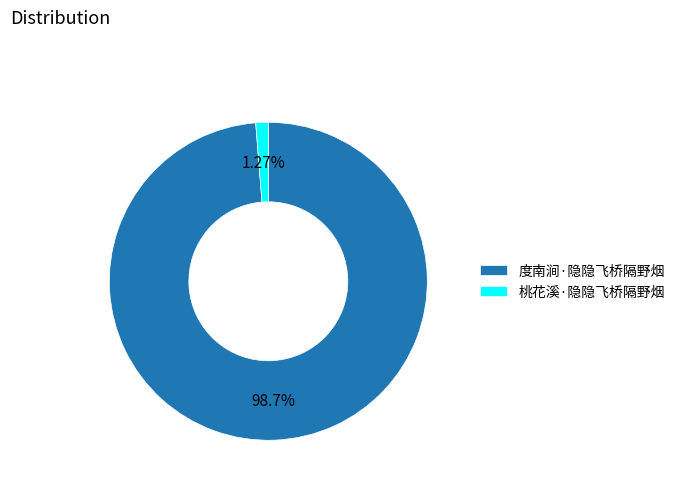

Does 桃花溪·隐隐飞桥隔野烟 account for over 50% of the chart?

No